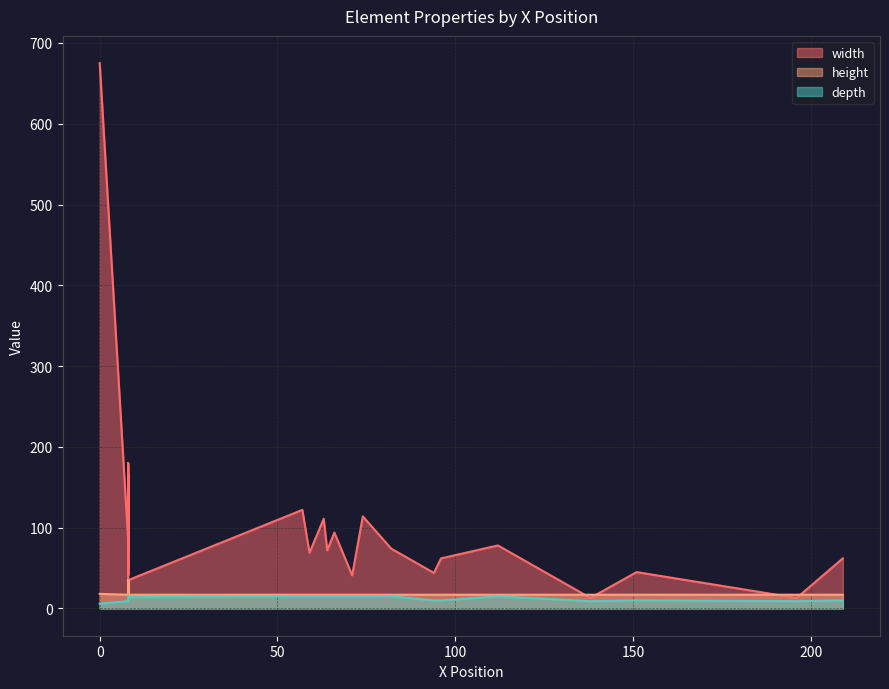

True or false: height and width cross at least once.

True